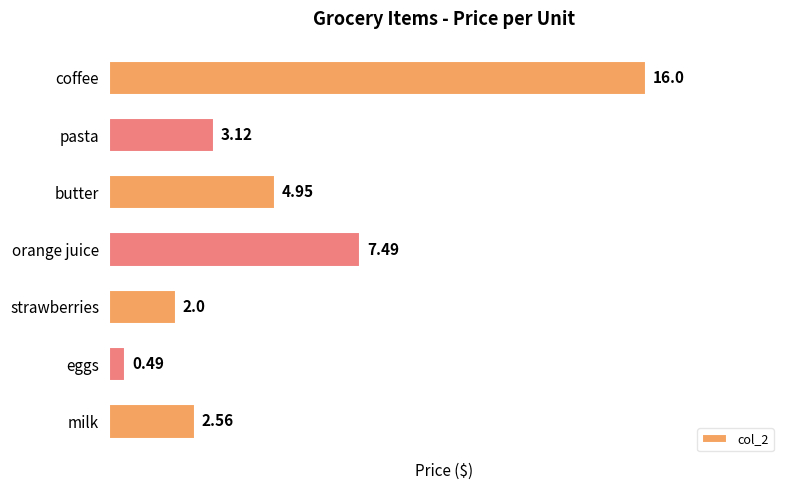

How many bars are there in total?

7